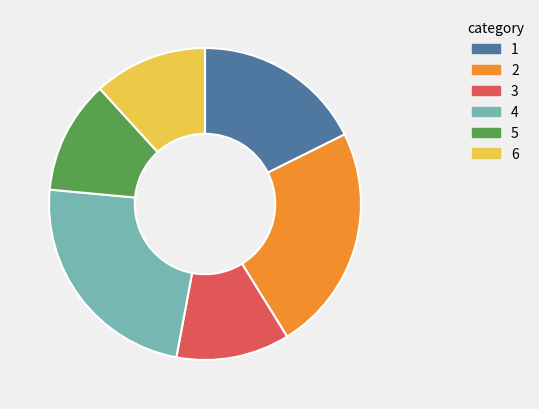

Do 6 and 3 together represent more than half of the pie?

No